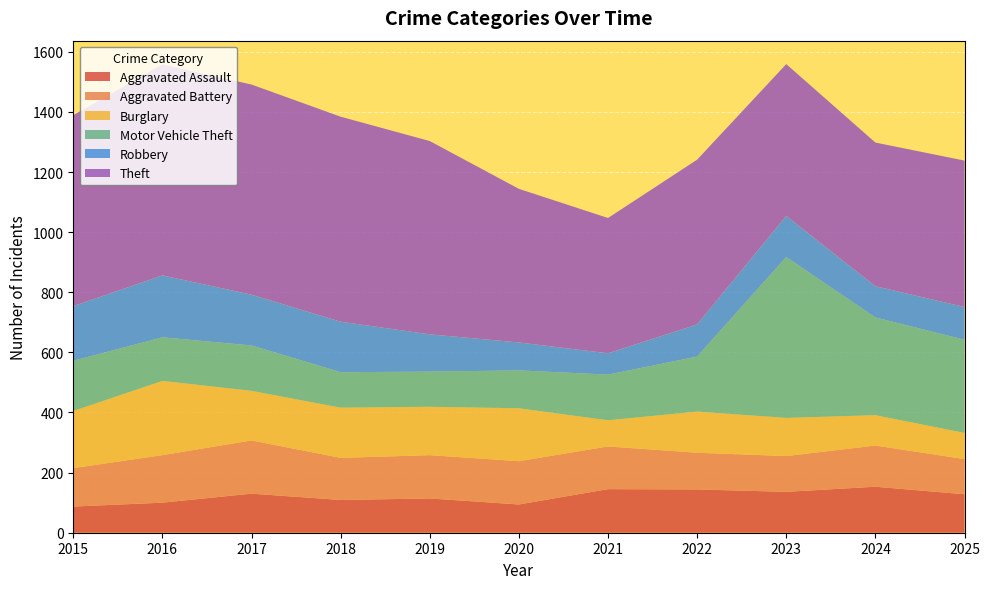

Reading left to right, transcribe all the data shown in this chart.

Aggravated Assault: 2015=87	2016=100	2017=130	2018=109	2019=114	2020=94	2021=145	2022=144	2023=136	2024=153	2025=128
Aggravated Battery: 2015=128	2016=158	2017=177	2018=140	2019=144	2020=144	2021=142	2022=122	2023=119	2024=137	2025=117
Burglary: 2015=190	2016=247	2017=165	2018=167	2019=161	2020=176	2021=87	2022=137	2023=127	2024=101	2025=87
Motor Vehicle Theft: 2015=167	2016=145	2017=151	2018=118	2019=117	2020=126	2021=152	2022=183	2023=535	2024=325	2025=310
Robbery: 2015=182	2016=206	2017=169	2018=168	2019=124	2020=93	2021=71	2022=107	2023=137	2024=104	2025=109
Theft: 2015=635	2016=702	2017=699	2018=682	2019=643	2020=511	2021=450	2022=548	2023=505	2024=478	2025=487